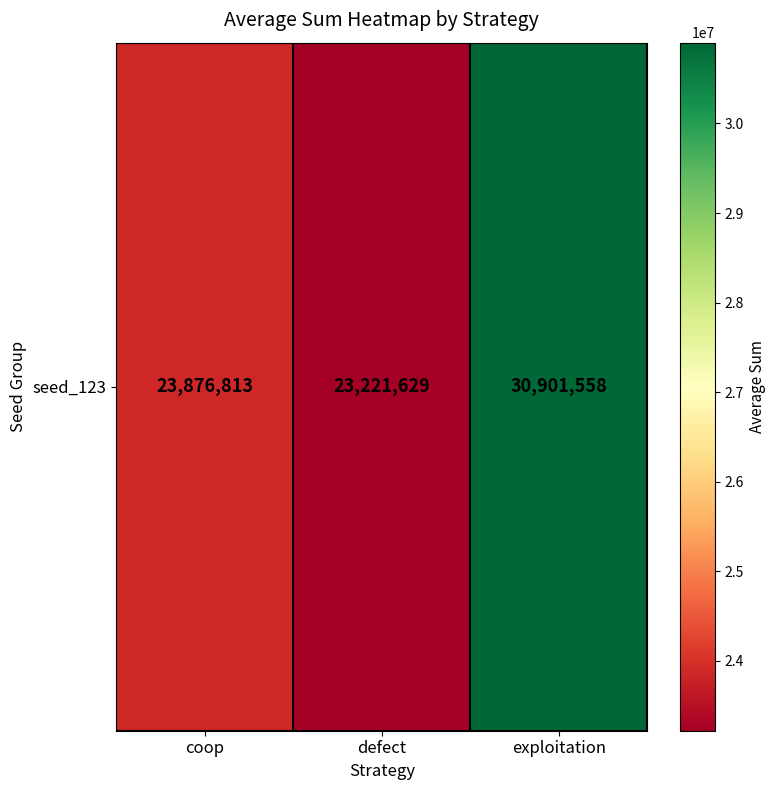

Where is the data nearest to the value 27061593?

coop